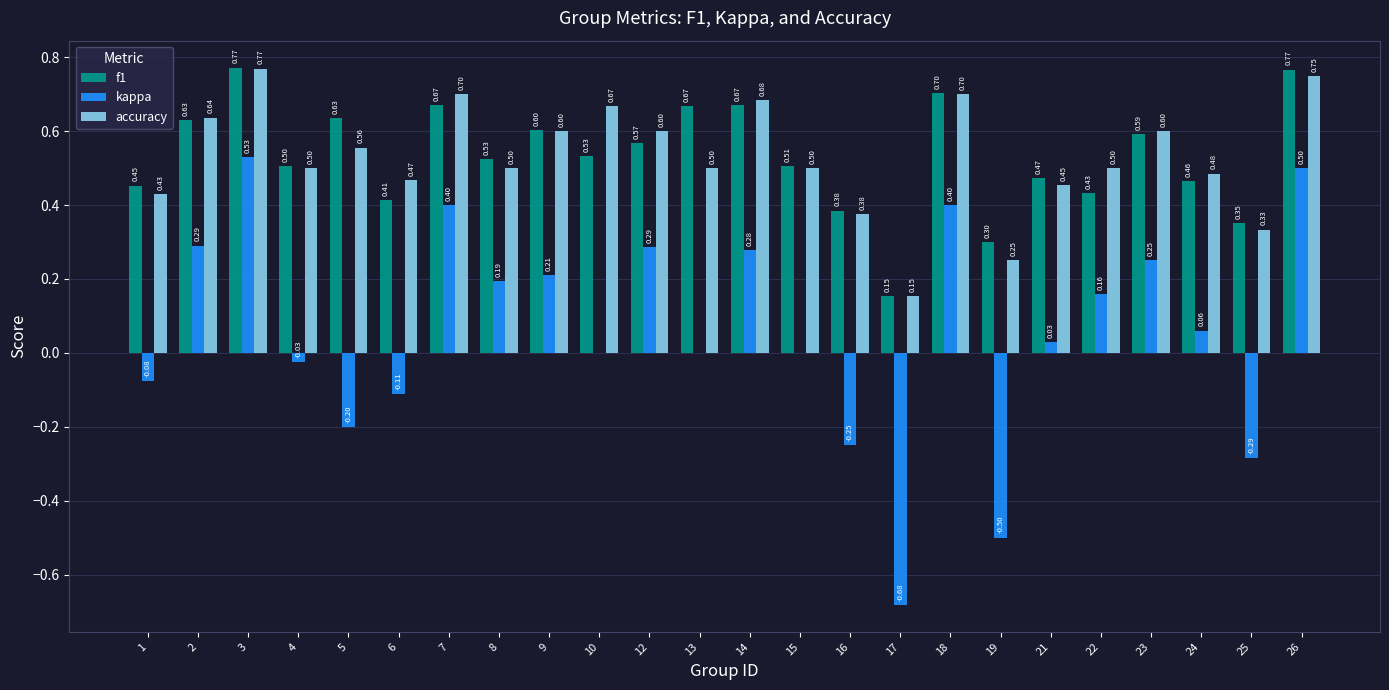

Count the f1 values in the range 0 to 1.

24